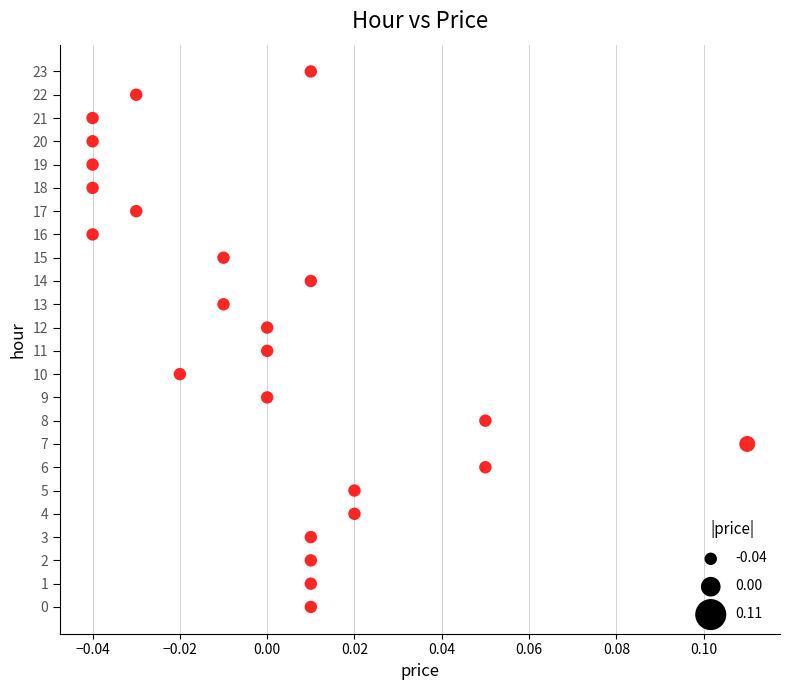

What is the range of Y values (max minus min)?

23